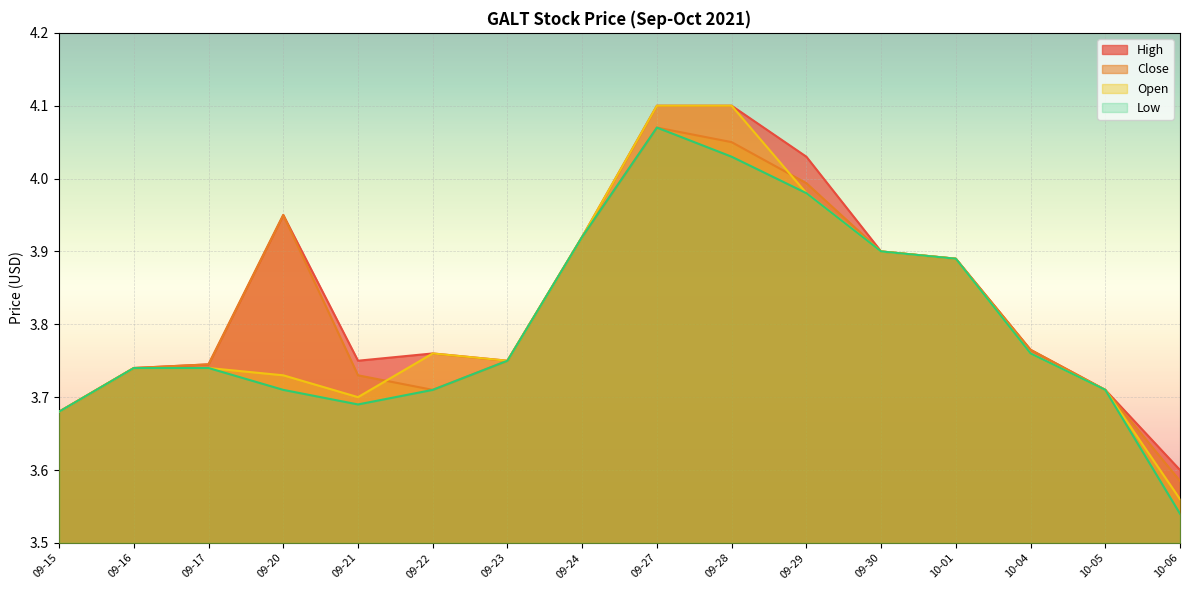

At which label does Close reach its peak?

09-27